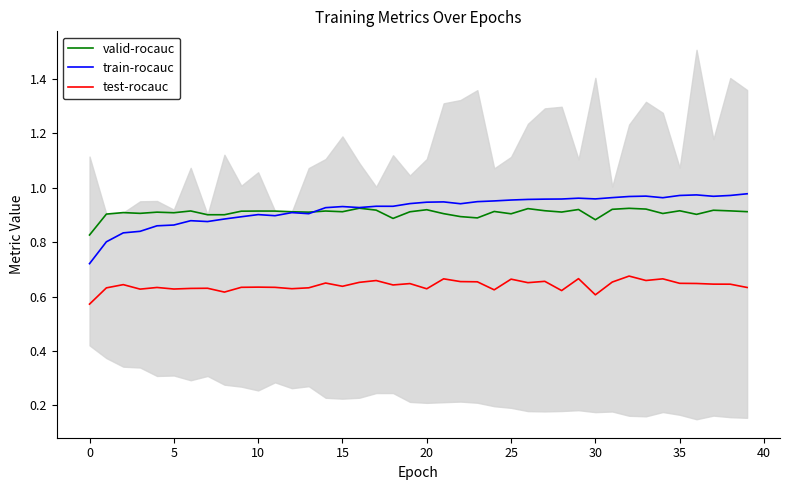

What is the sum of all train-rocauc values?

36.9